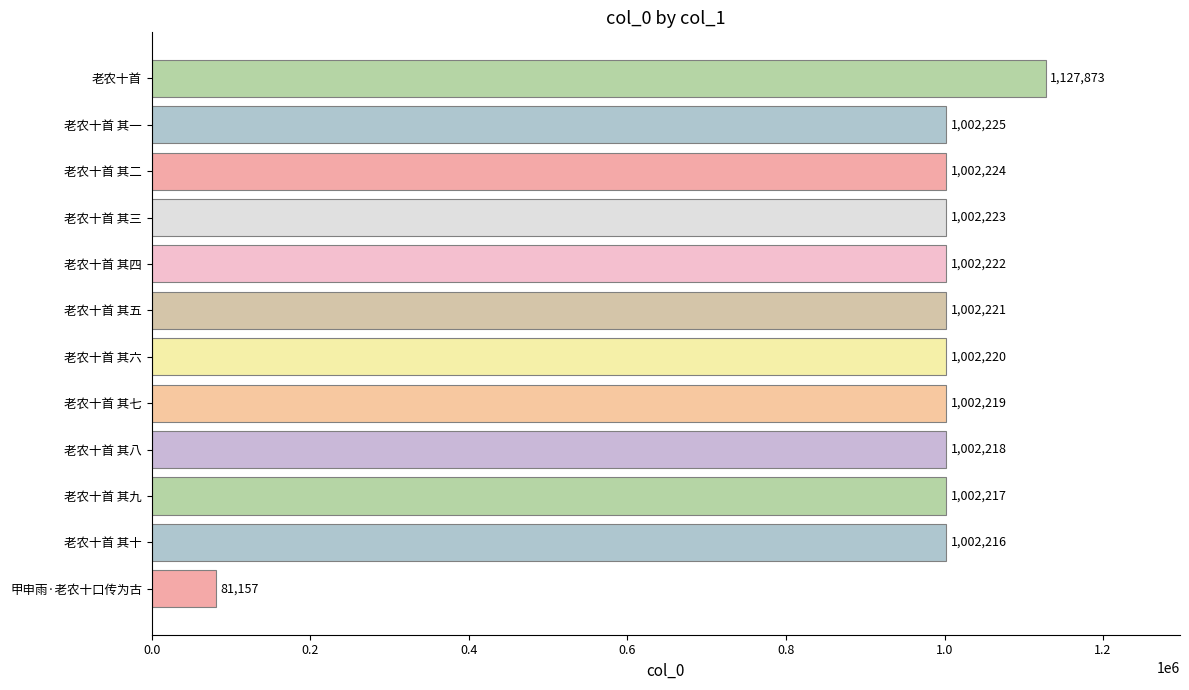

List the labels in order of value, largest first.

老农十首, 老农十首 其一, 老农十首 其二, 老农十首 其三, 老农十首 其四, 老农十首 其五, 老农十首 其六, 老农十首 其七, 老农十首 其八, 老农十首 其九, 老农十首 其十, 甲申雨·老农十口传为古